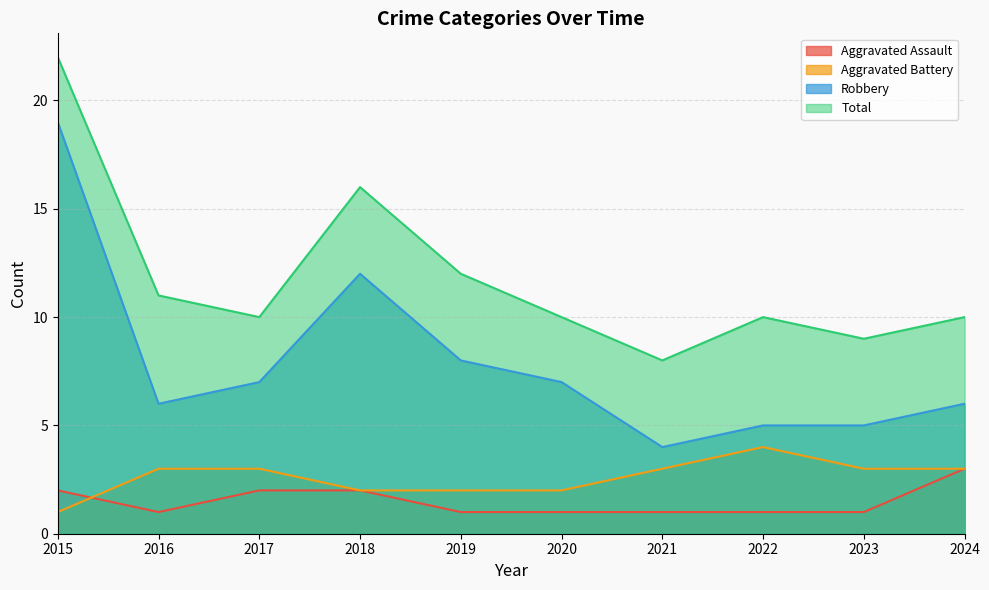

What is the difference between the Total values at 2015 and 2024?

12